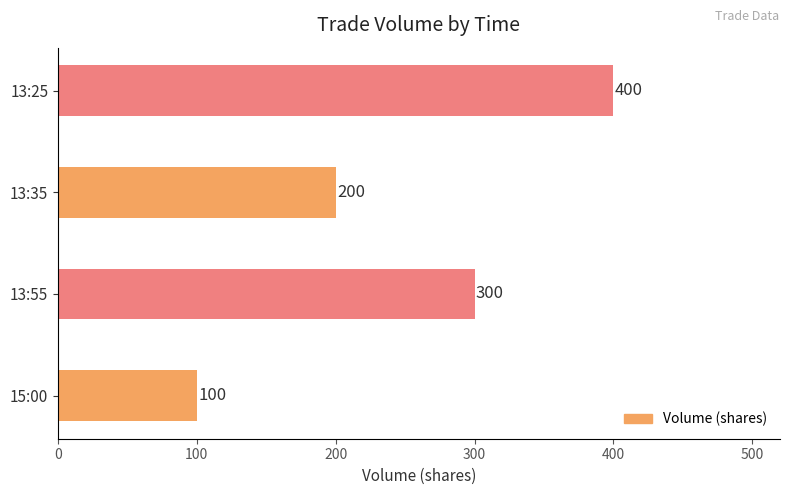

What is the difference between the maximum and minimum values?

300